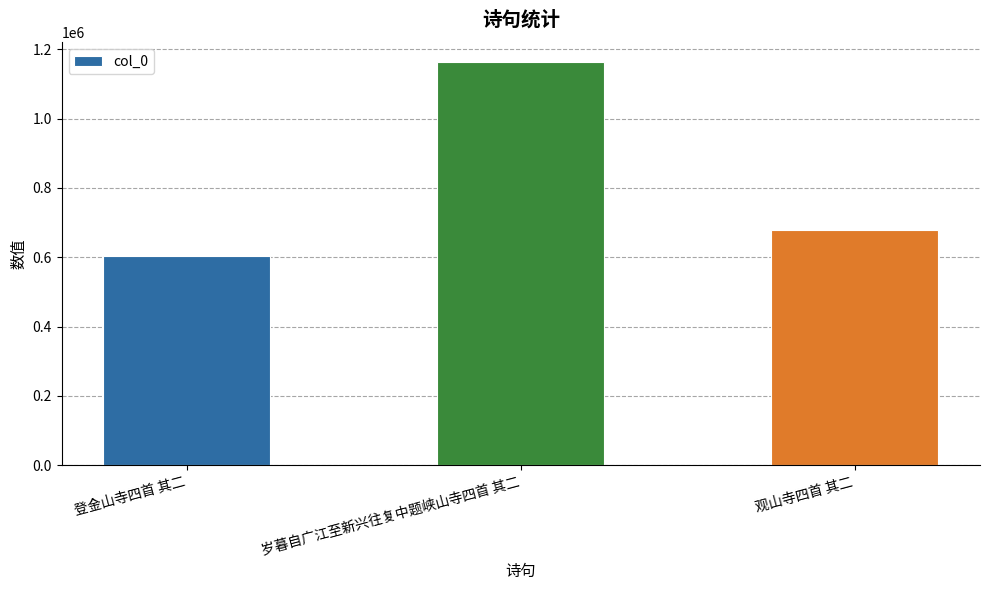

Approximately how many times larger is the value at 登金山寺四首 其二 compared to 岁暮自广江至新兴往复中题峡山寺四首 其二?

0.5